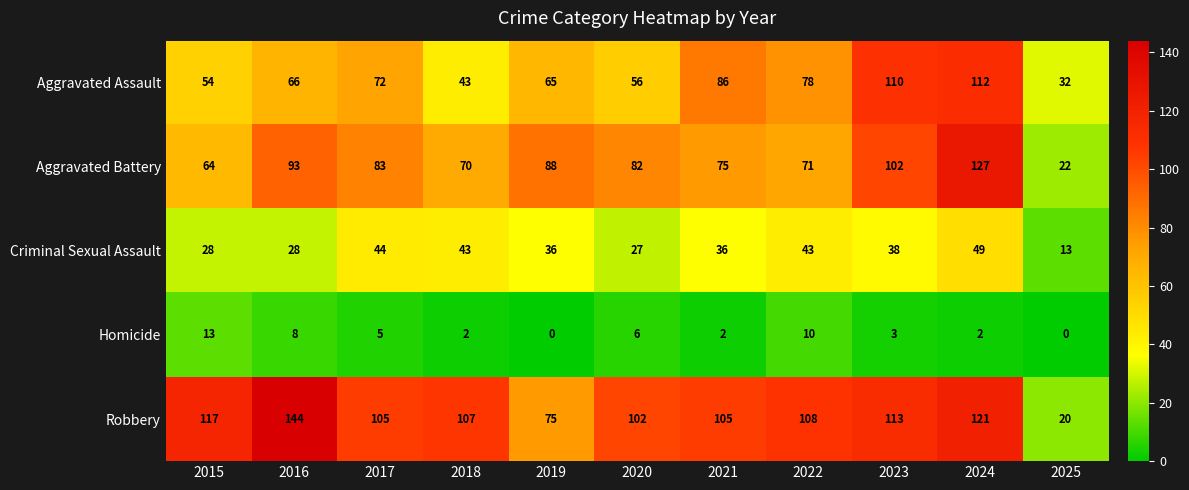

What is the difference between the highest and lowest values at 2022?

98